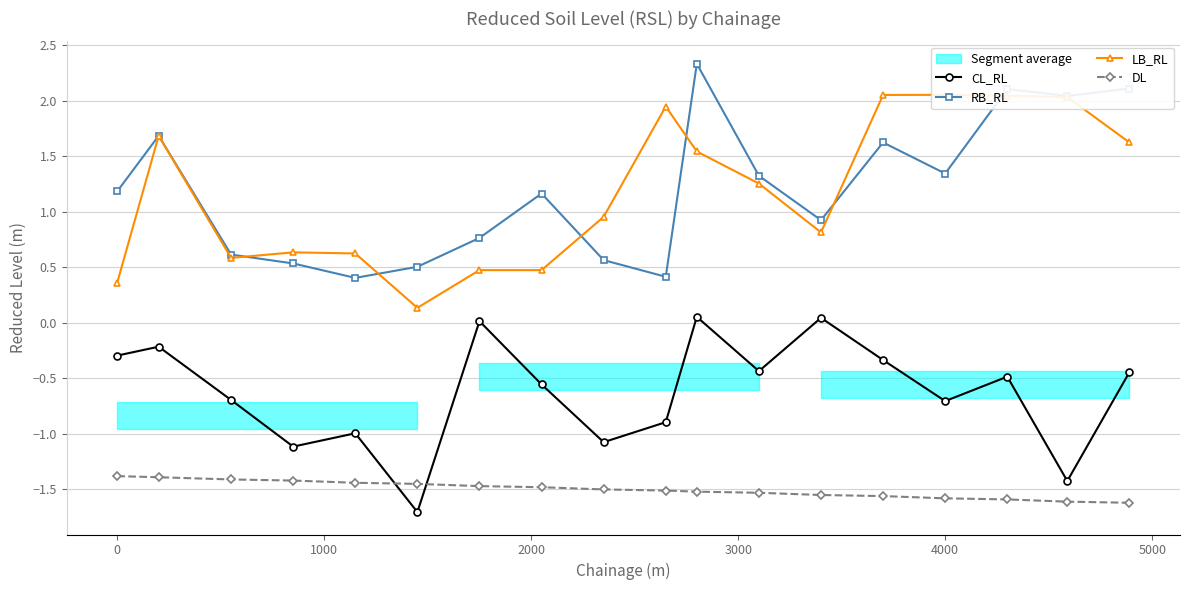

What is the maximum value shown in the chart?

2.3